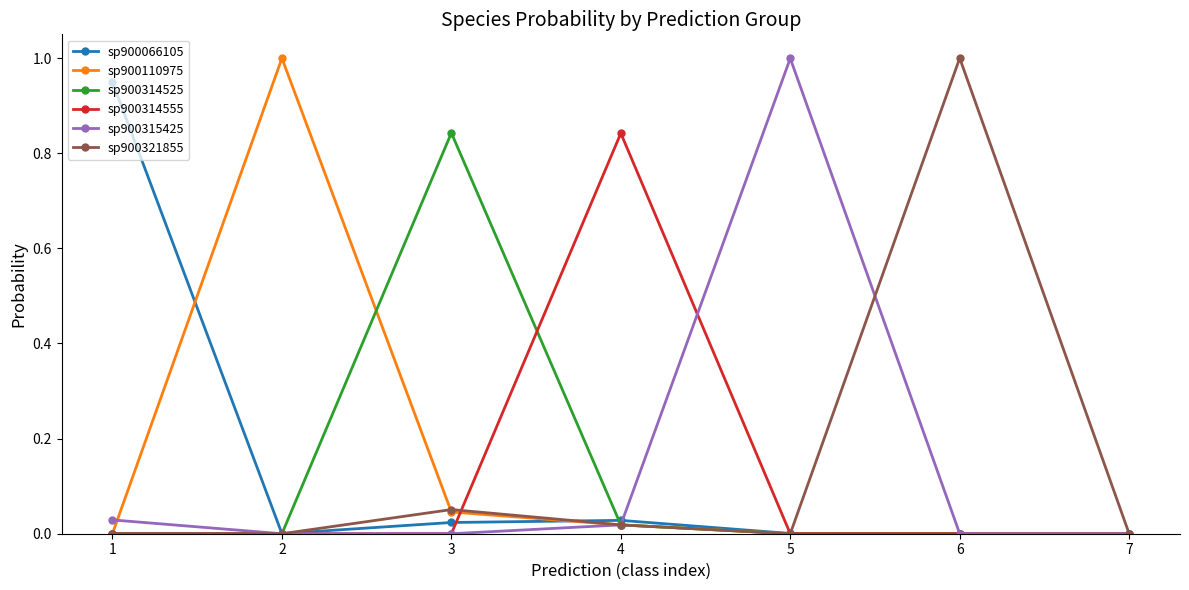

How many categories are shown in the chart?

7